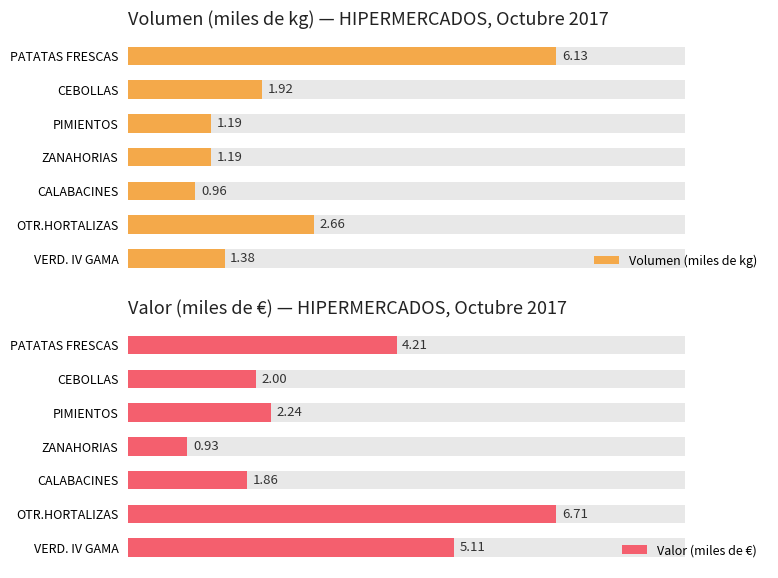

What is the difference between the maximum and second lowest values in the Valor (miles de €) series?

4.8